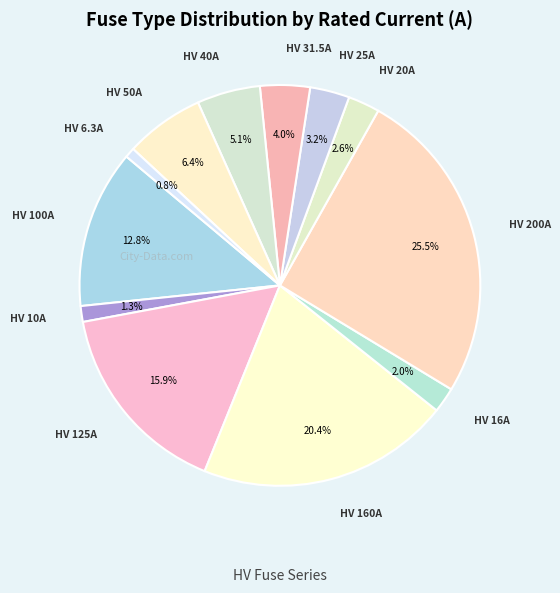

Count the number of slices in the pie.

12